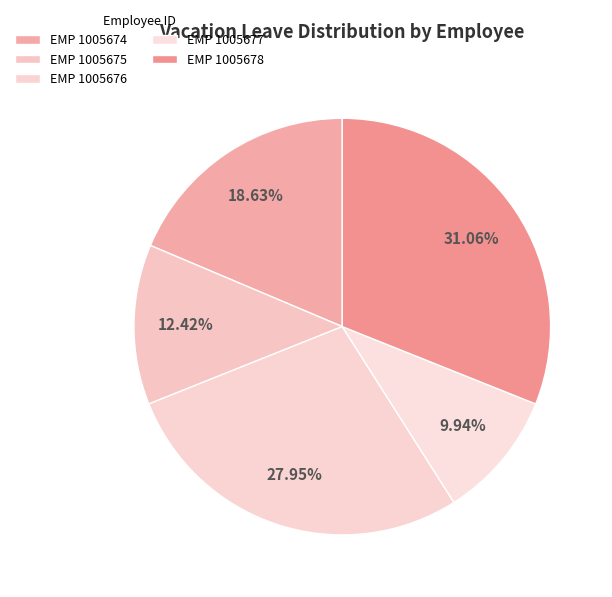

Rank the categories by value from lowest to highest.

1005677, 1005675, 1005674, 1005676, 1005678